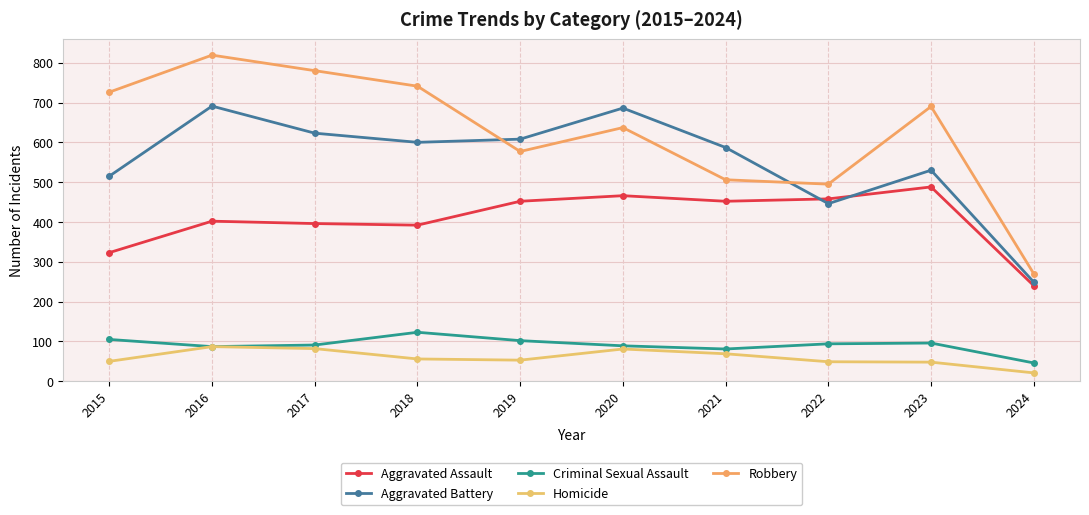

What is the total value across all series at 2022?

1542